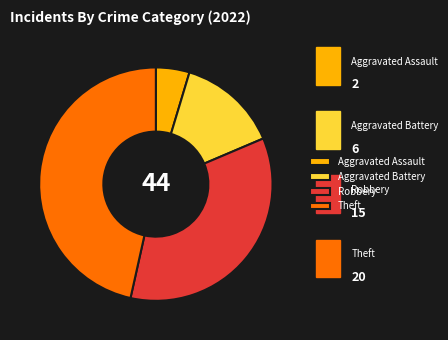

How much of the chart is everything except Aggravated Battery?

86.0%